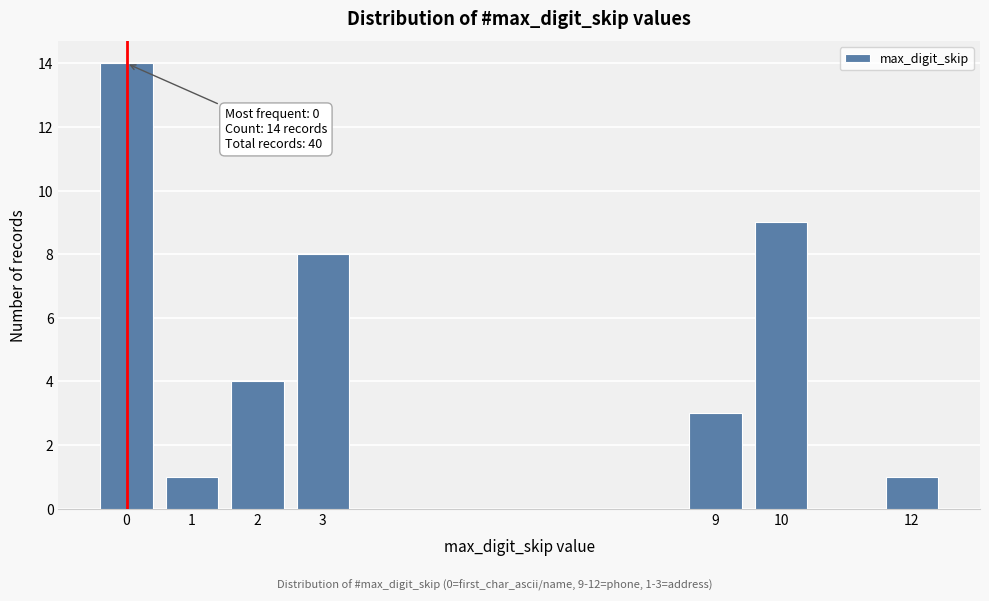

Reading right to left, list all the values displayed in this chart.

1	9	3	8	4	1	14